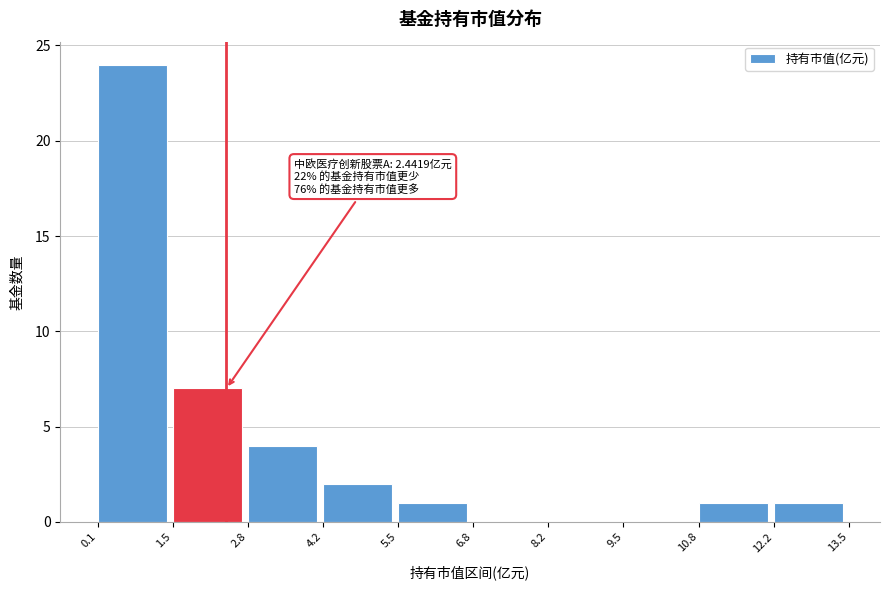

Over which range of the x-axis is the bar tallest?

0.1 to 1.5